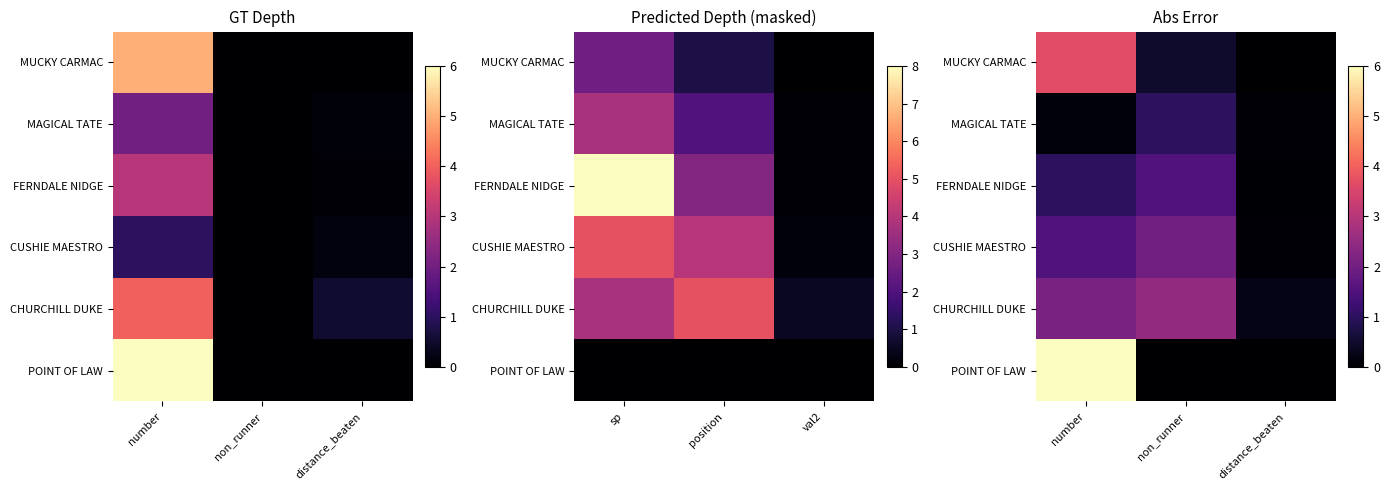

Which series changed the most between non_runner and distance_beaten?

CHURCHILL DUKE